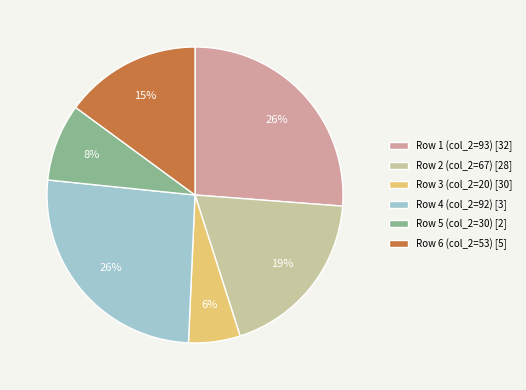

Is the sum of Row 5 (col_2=30) [2] and Row 6 (col_2=53) [5] greater than half?

No